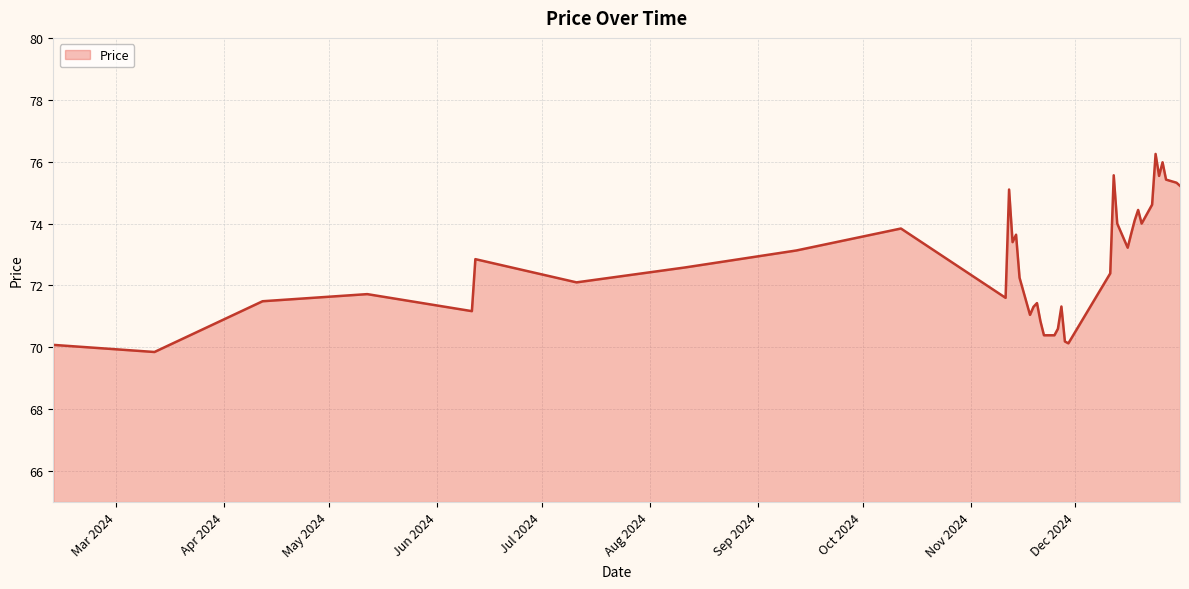

How many categories are shown in the chart?

40